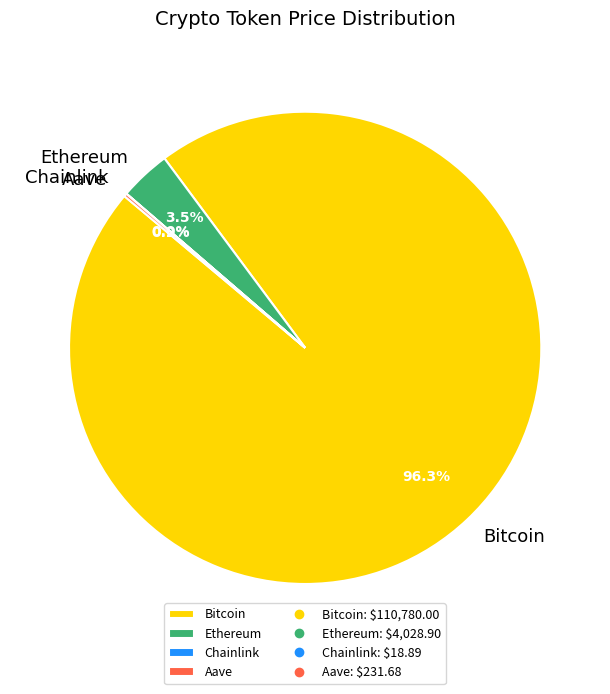

How much of the chart is everything except Bitcoin?

3.7%